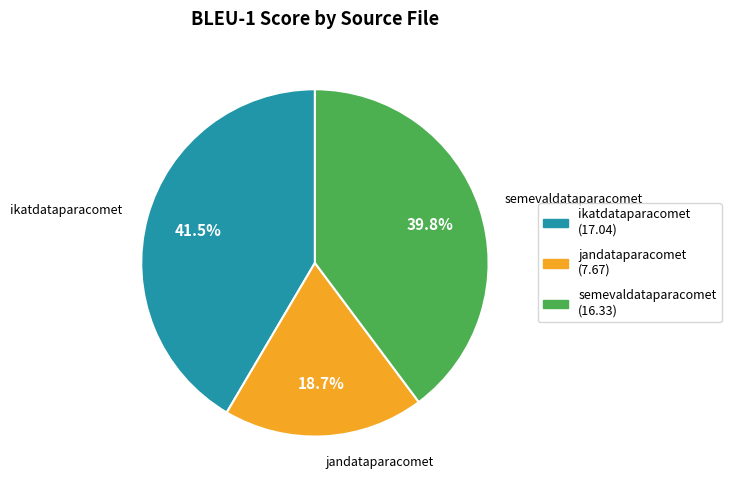

Is there any slice that represents more than half of the pie?

No